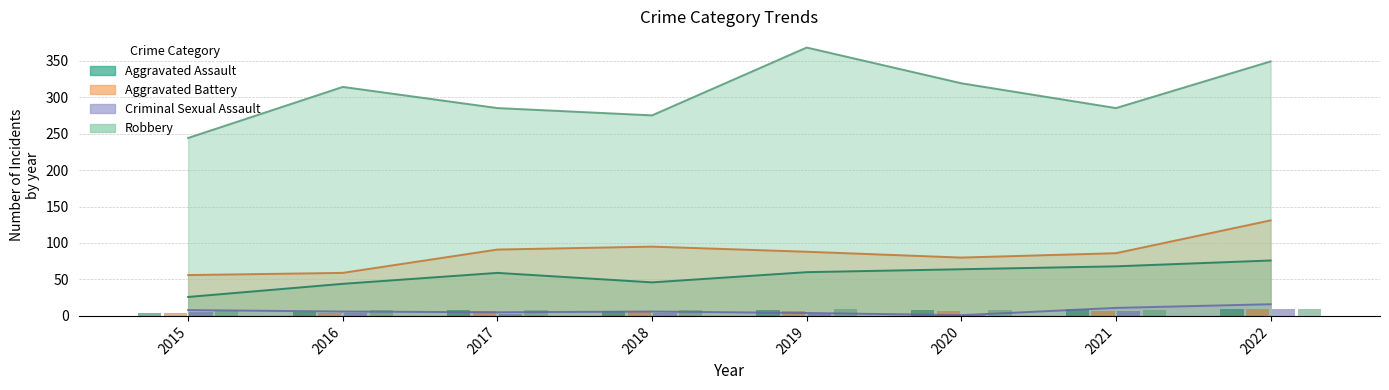

At which category does the chart reach its peak across all series?

2019